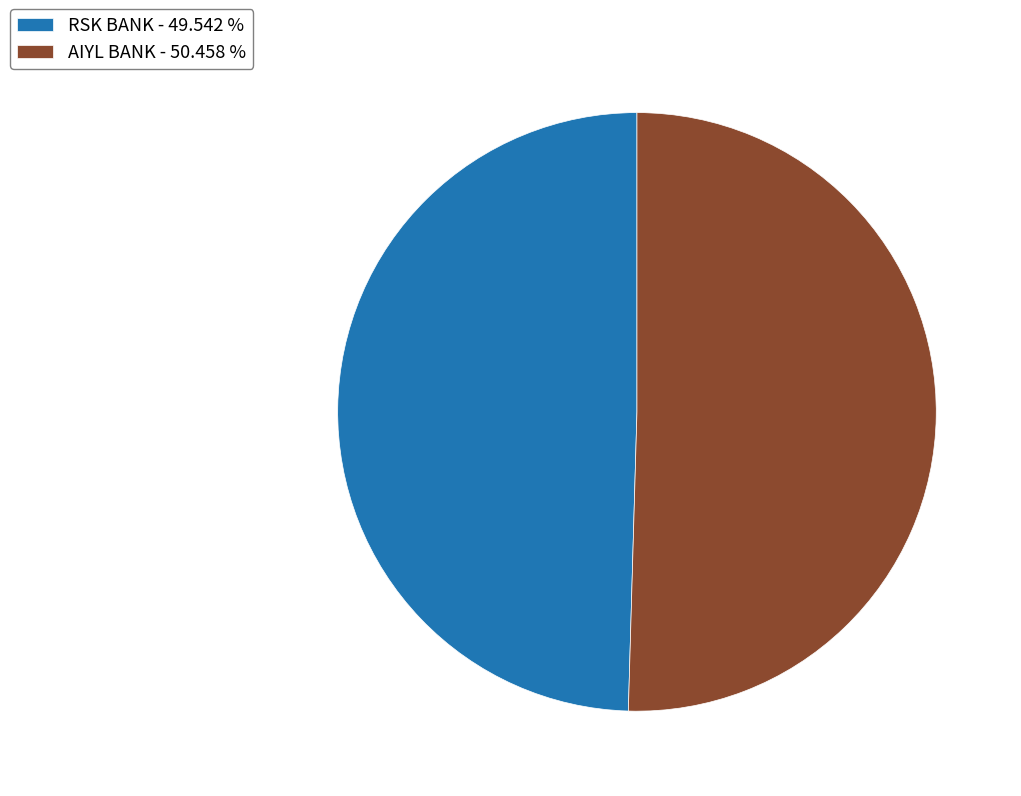

Combined, do RSK BANK - 49.542 % and AIYL BANK - 50.458 % account for over 50%?

Yes